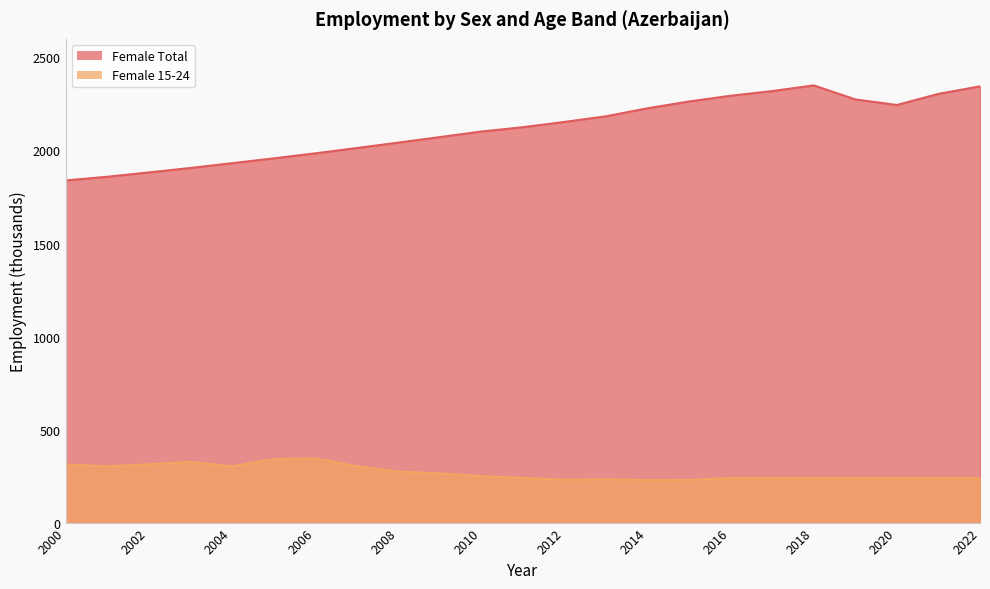

Reading right to left, what are all the values shown in this chart?

Female Total: 2022=2344.6	2021=2304.3	2020=2244.5	2019=2274.5	2018=2349.9	2017=2319.3	2016=2294.2	2015=2263.4	2014=2226.8	2013=2183.7	2012=2153.5	2011=2125.1	2010=2101.7	2009=2071.9	2008=2042.1	2007=2013.0	2006=1984.4	2005=1957.6	2004=1931.6	2003=1905.9	2002=1881.9	2001=1858.8	2000=1839.0
Female 15-24: 2022=239.2	2021=239.2	2020=239.2	2019=239.2	2018=239.2	2017=239.2	2016=239.2	2015=229.4	2014=228.6	2013=233.2	2012=230.4	2011=240.3	2010=249.6	2009=264.6	2008=274.3	2007=303.1	2006=345.4	2005=340.6	2004=302.2	2003=326.6	2002=313.1	2001=302.5	2000=312.4